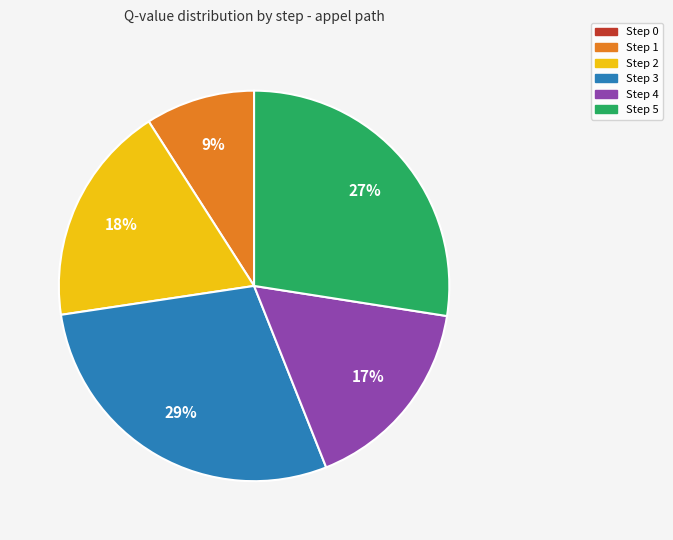

Do Step 2 and Step 1 together represent more than half of the pie?

No